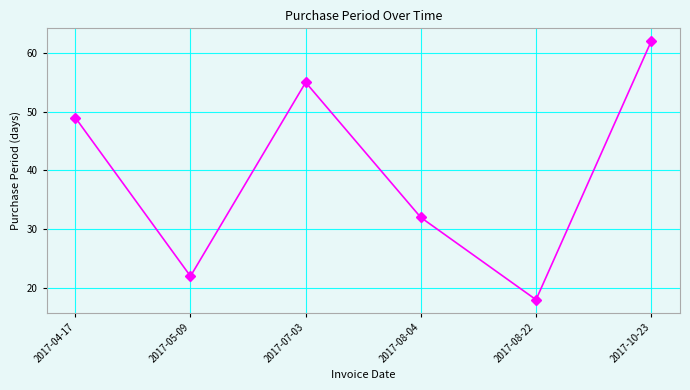

What is the difference between the maximum and minimum values?

44